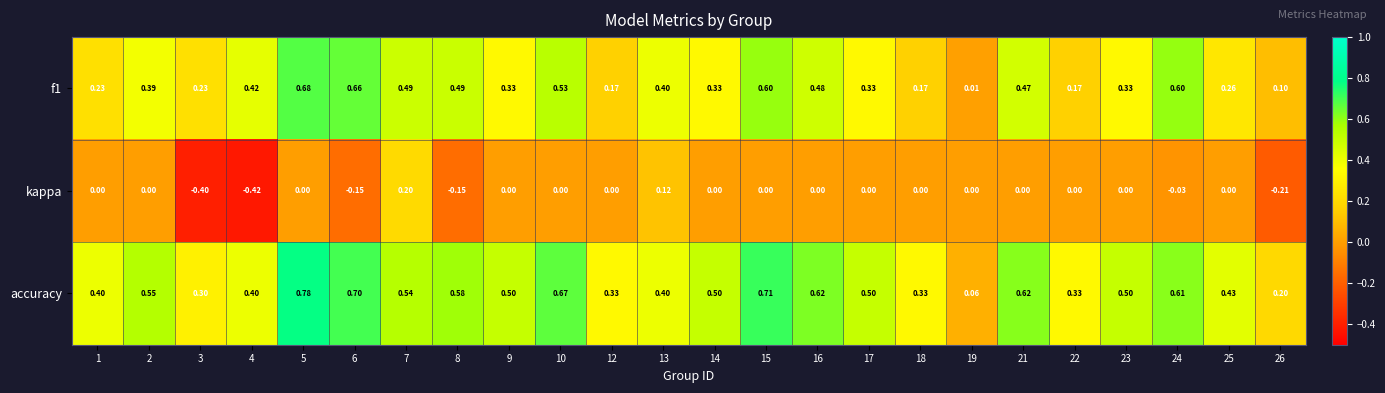

Which series has the widest spread of values?

accuracy